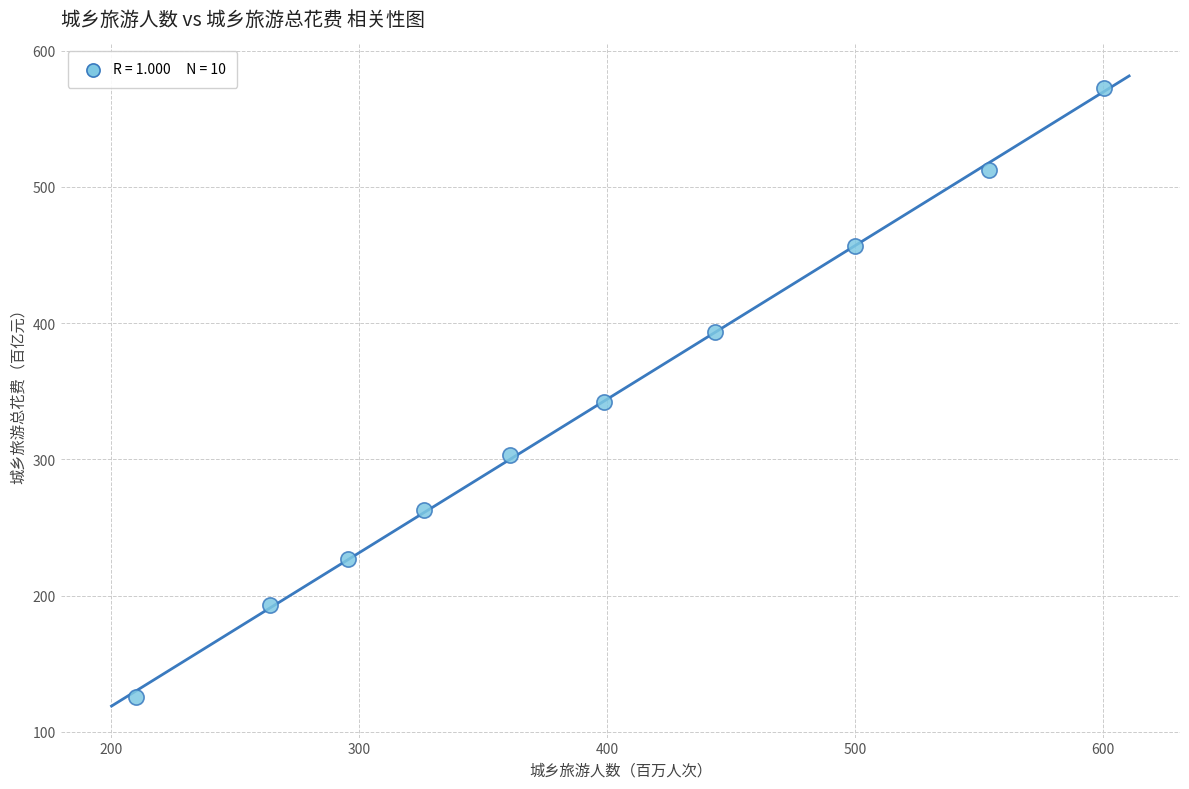

What is the range of Y values (max minus min)?

446.7